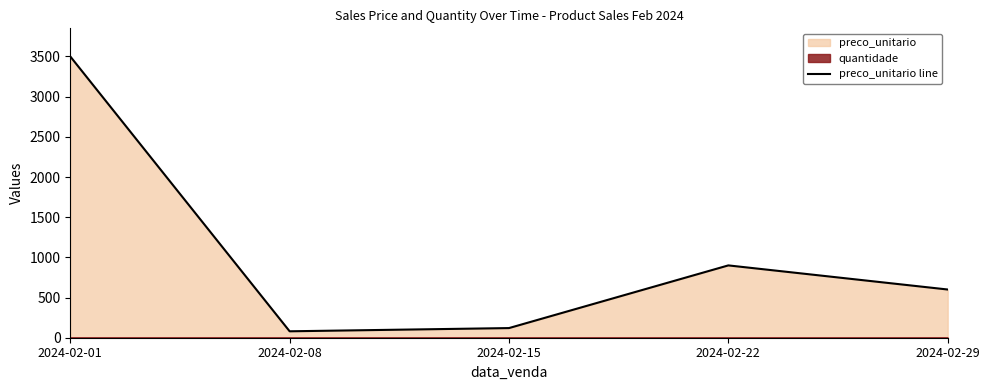

Reading left to right, transcribe all the data shown in this chart.

3500	80	120	900	600